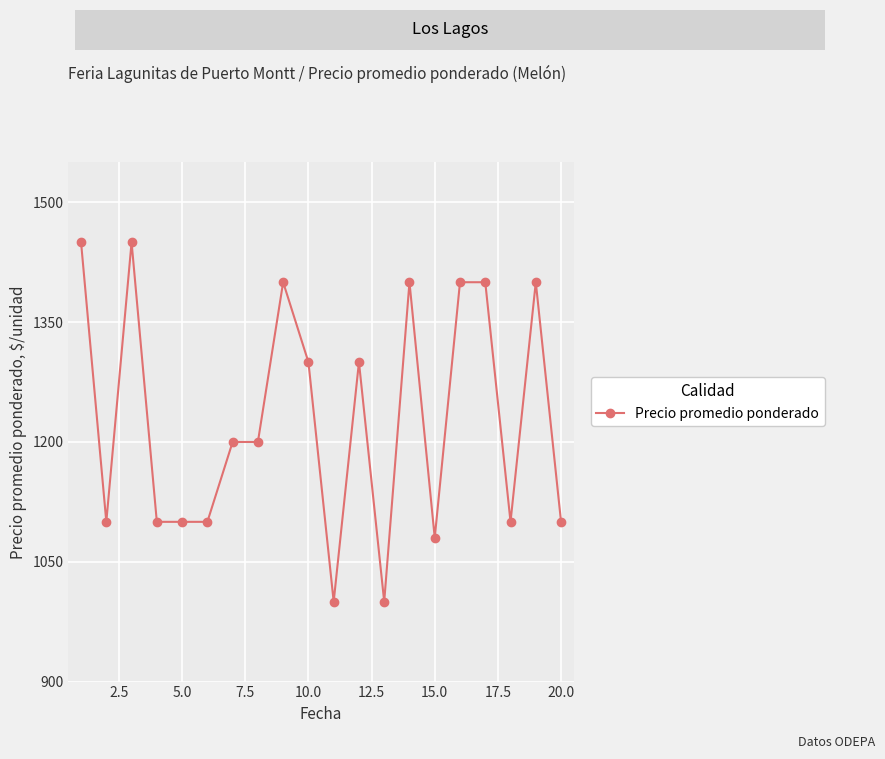

What is the difference between the maximum and minimum values?

450